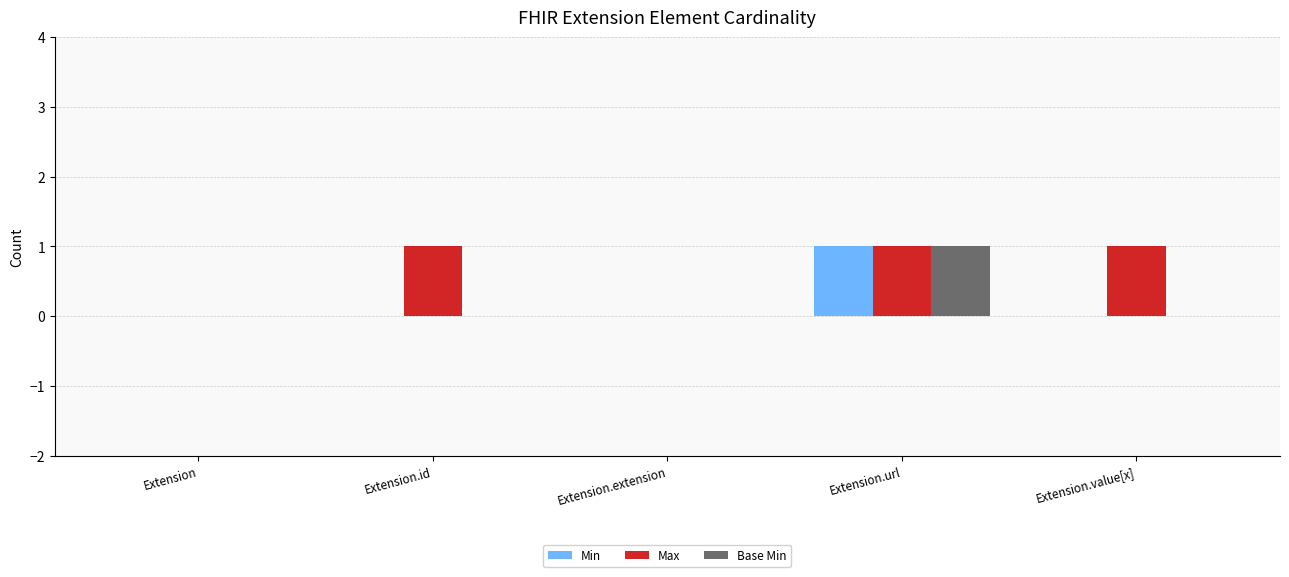

Which series has the largest total across all categories?

Max